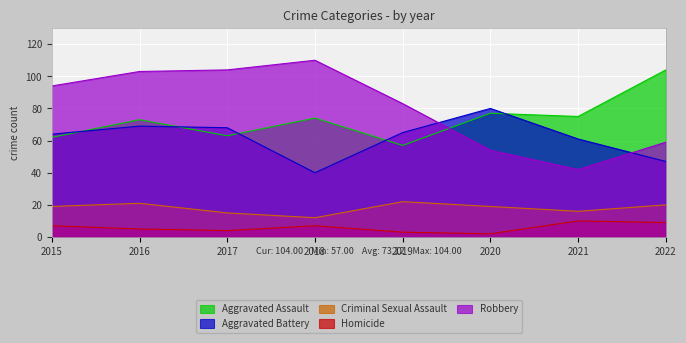

Rank the categories by Homicide value from lowest to highest.

2020, 2019, 2017, 2016, 2015, 2018, 2022, 2021